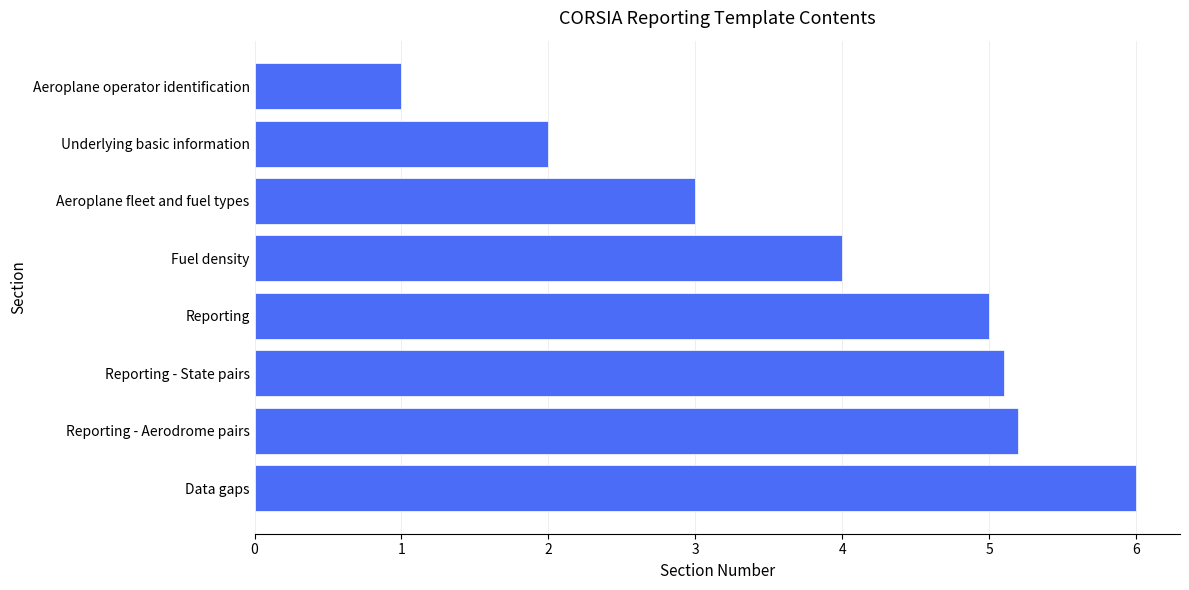

Is it true that the value at Aeroplane operator identification is 1.0?

True